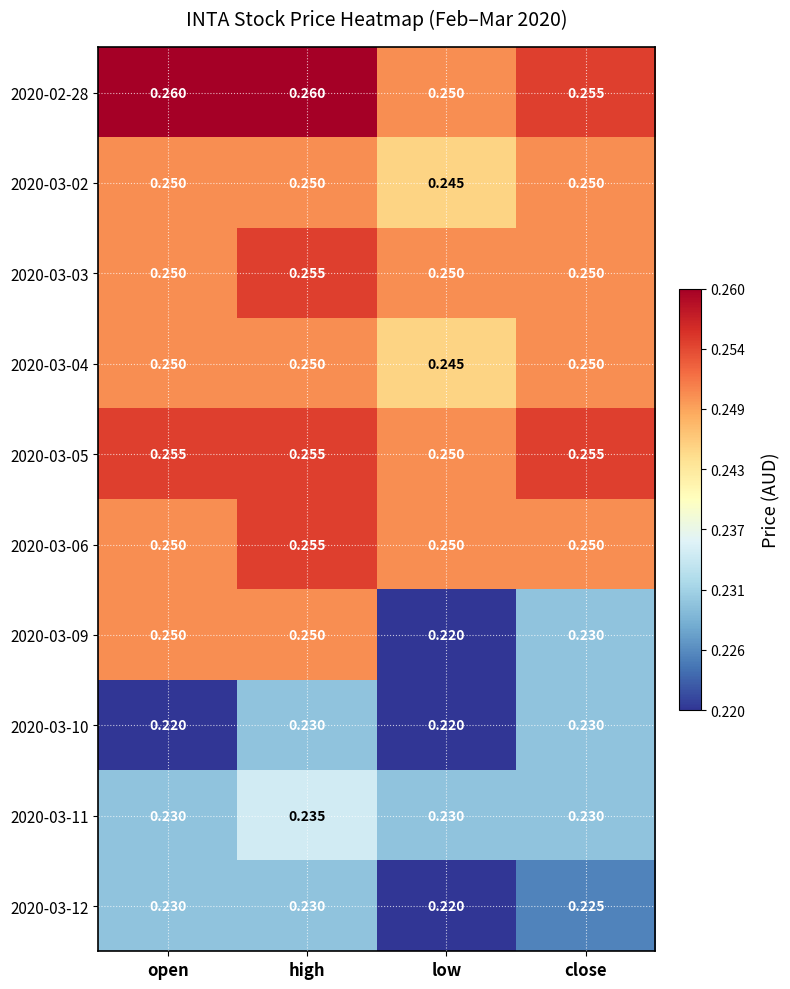

At which category is the sum across all series the highest?

high